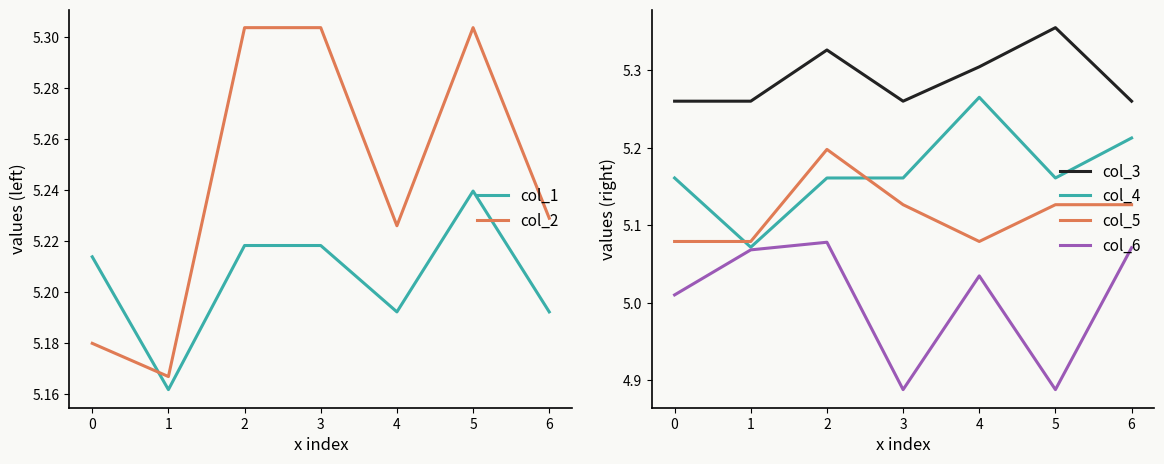

What is the average value of the col_5 series?

5.1